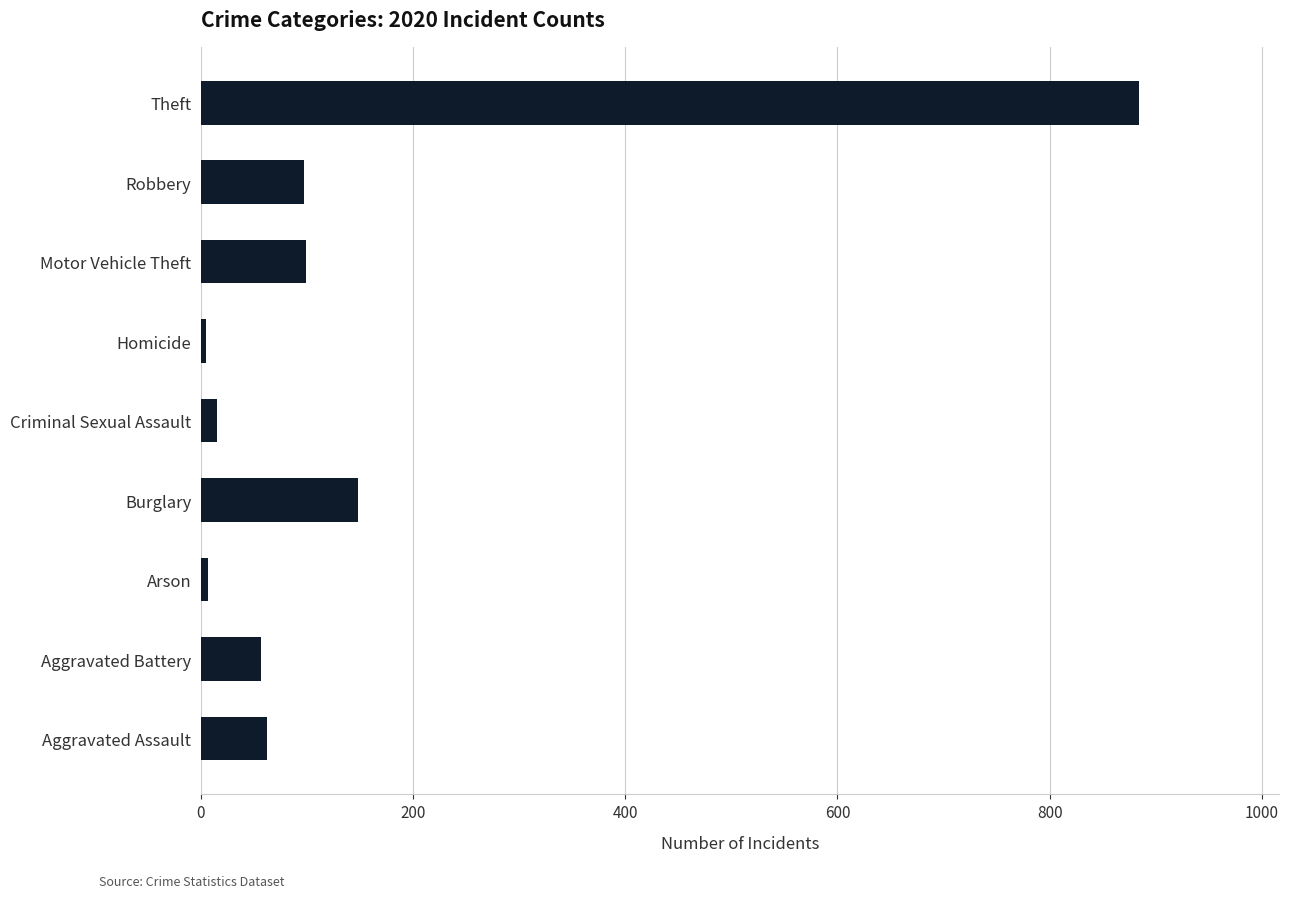

Approximately how many times larger is the value at Aggravated Battery compared to Robbery?

0.6